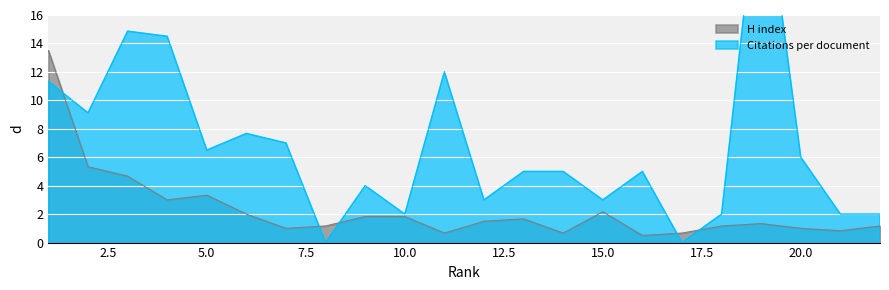

Is it true that H index equals 2.7 at 6?

False